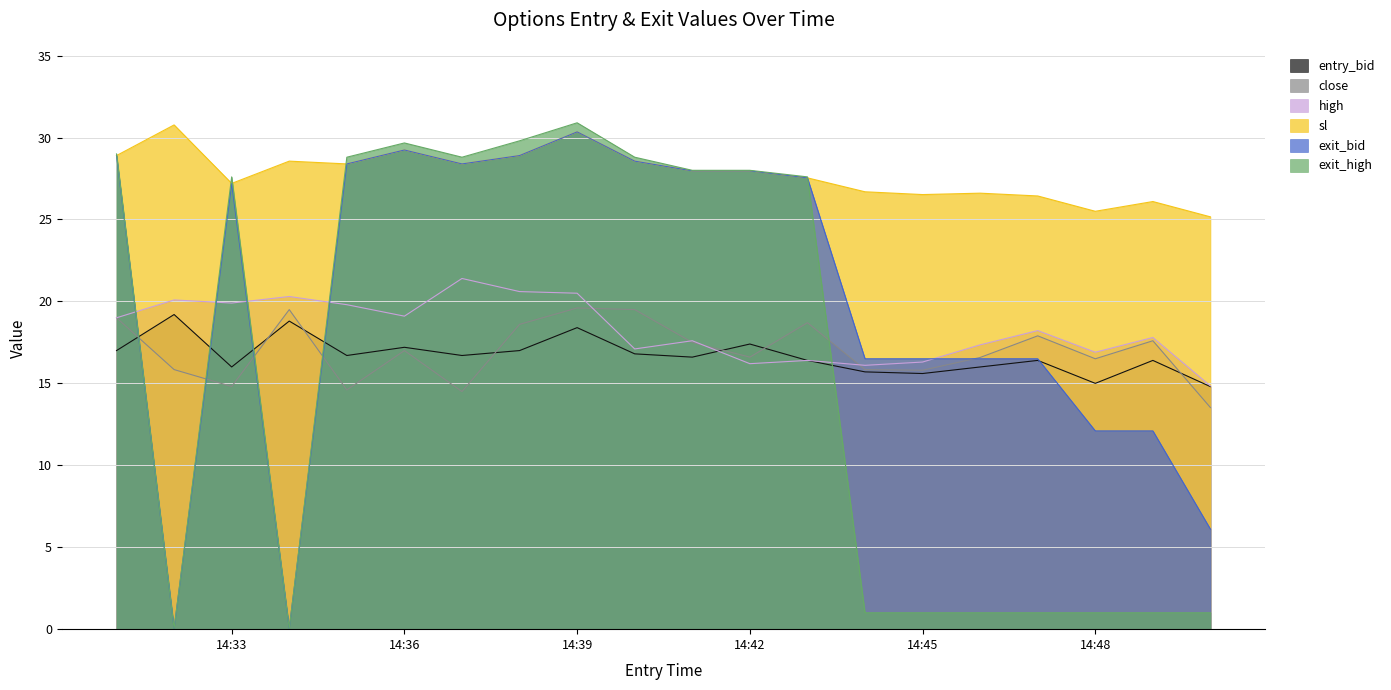

Which series has the widest spread of values?

exit_high